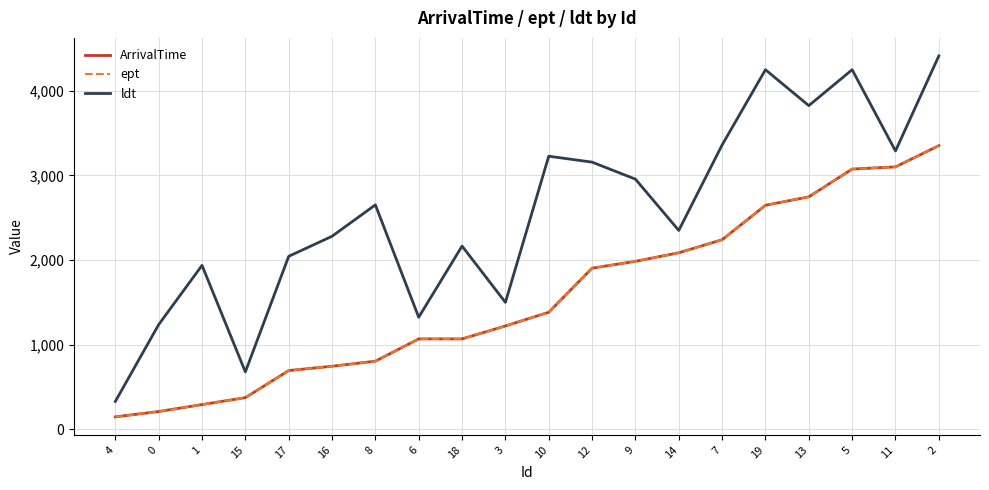

What is the difference between the second highest and minimum values in the ldt series?

3920